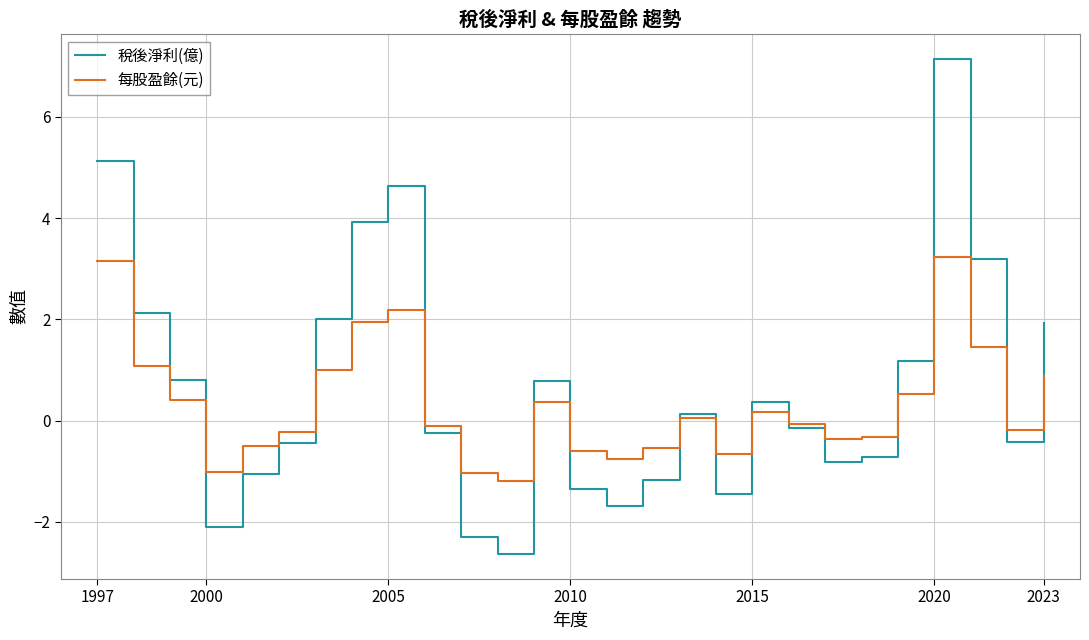

Rank the series by their maximum value, from highest to lowest.

稅後淨利(億), 每股盈餘(元)